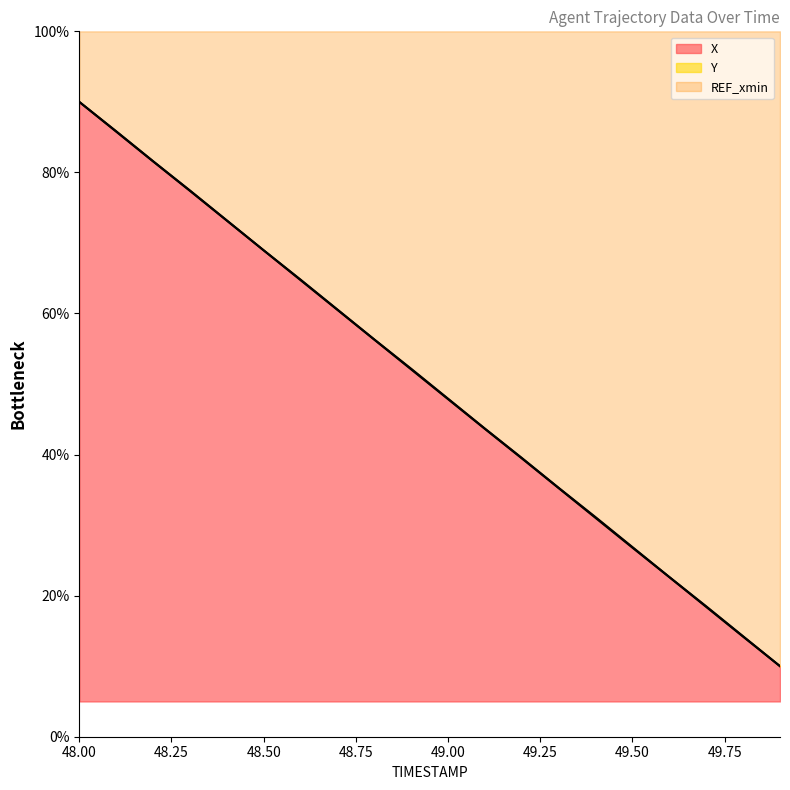

What is the smallest value displayed?

10.0